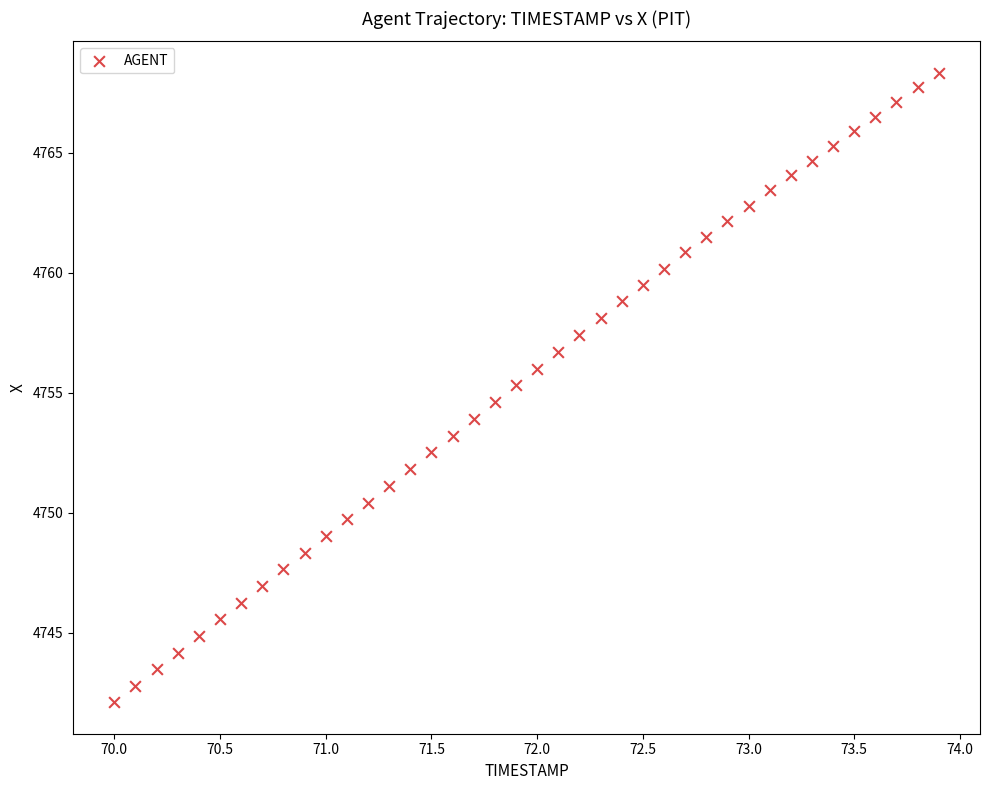

What is the range of Y values (max minus min)?

26.2